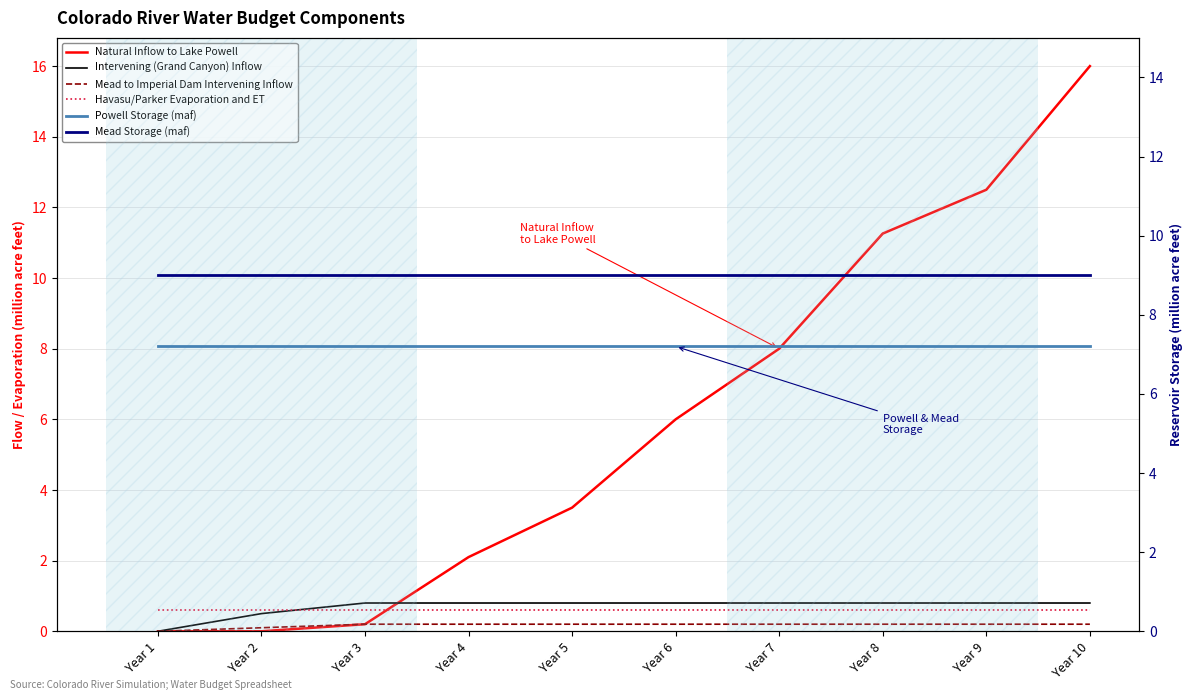

How many lines are shown in the chart?

6